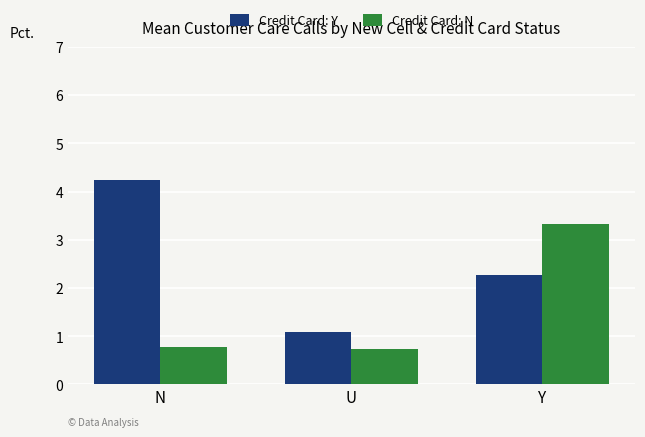

List the series in order of their peak value, lowest first.

Credit Card: N, Credit Card: Y